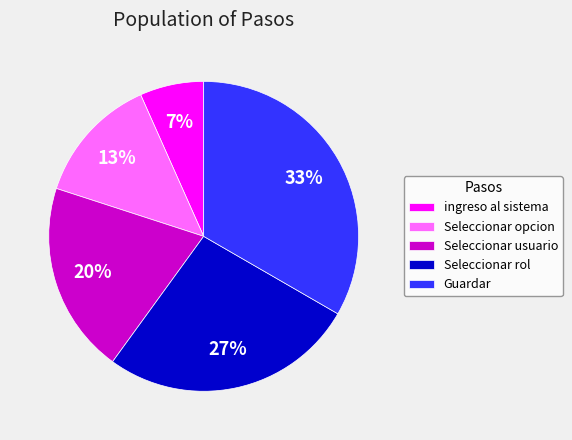

Is it true that ingreso al sistema is 1% of the pie?

False